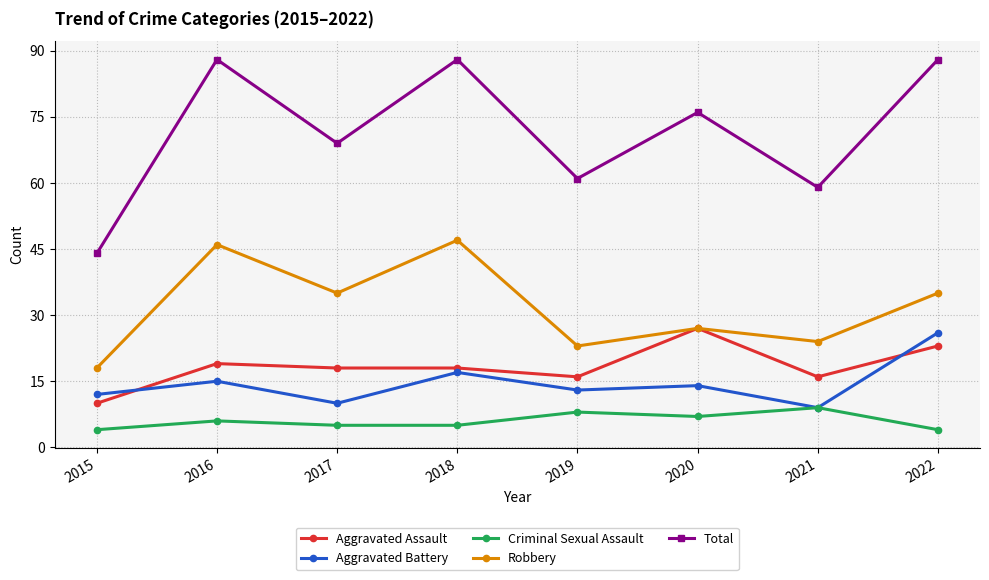

What is the sum of the Criminal Sexual Assault values at 2018 and 2020?

12